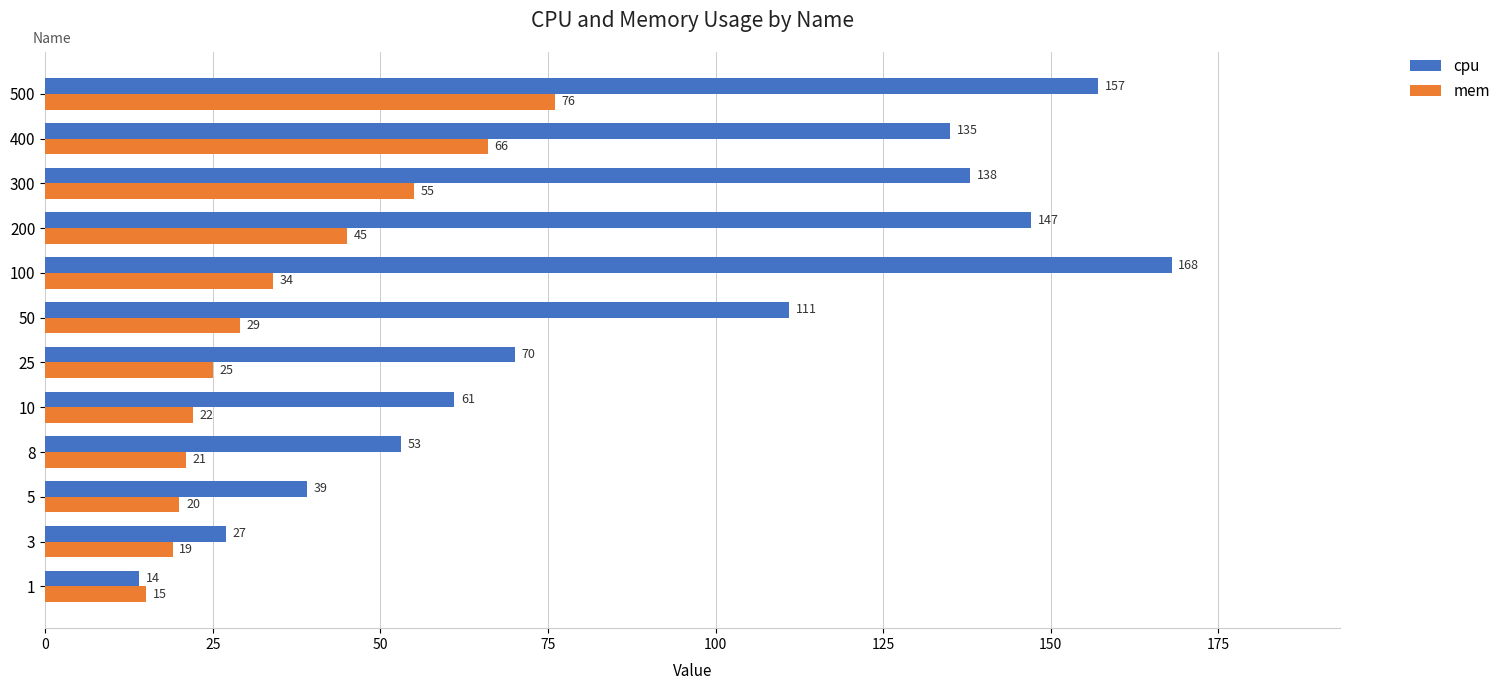

At 1, list the series in order from largest to smallest.

mem, cpu